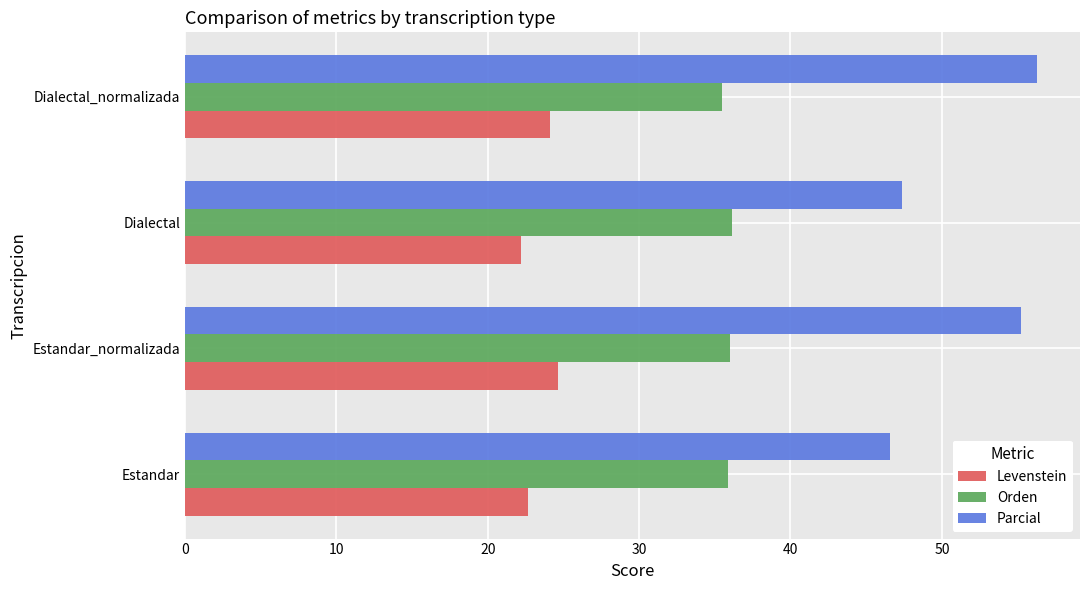

How many data points does each series have?

4